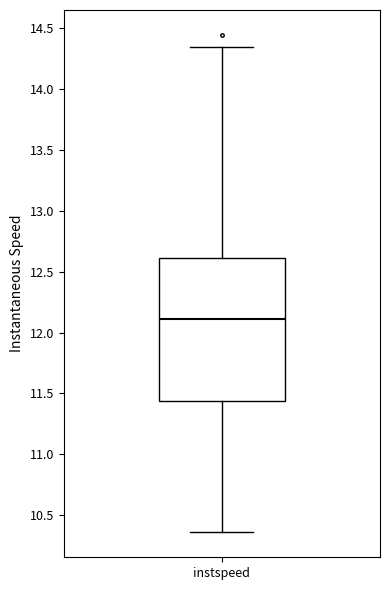

Where is the upper edge of the box for instspeed on the y-axis? The values are not printed on the chart, so give them approximately, as read against the axis.

12.60